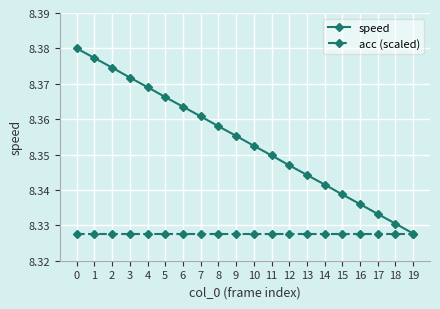

True or false: speed has a value of 2.0 at 4.

False